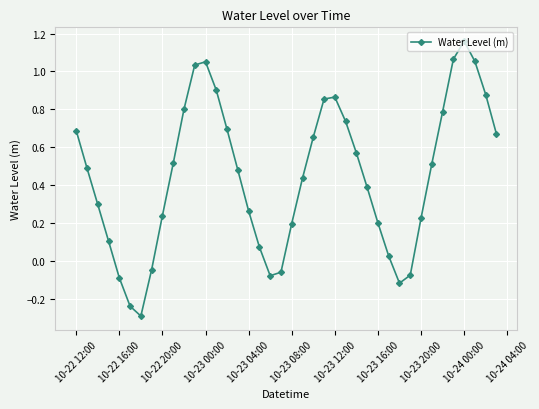

How many points are higher than both their immediate neighbors (excluding endpoints)?

3